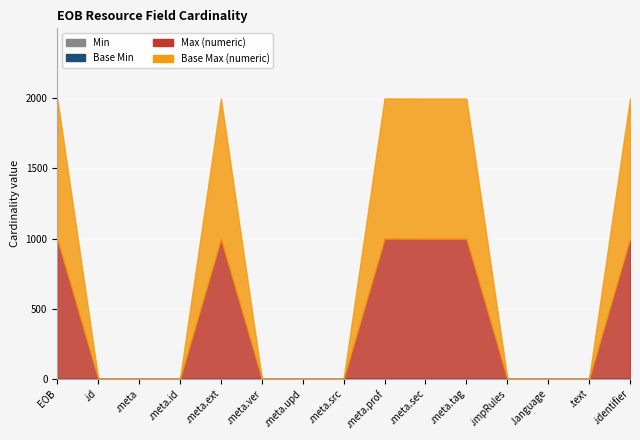

At how many categories does at least one series exceed 361?

6